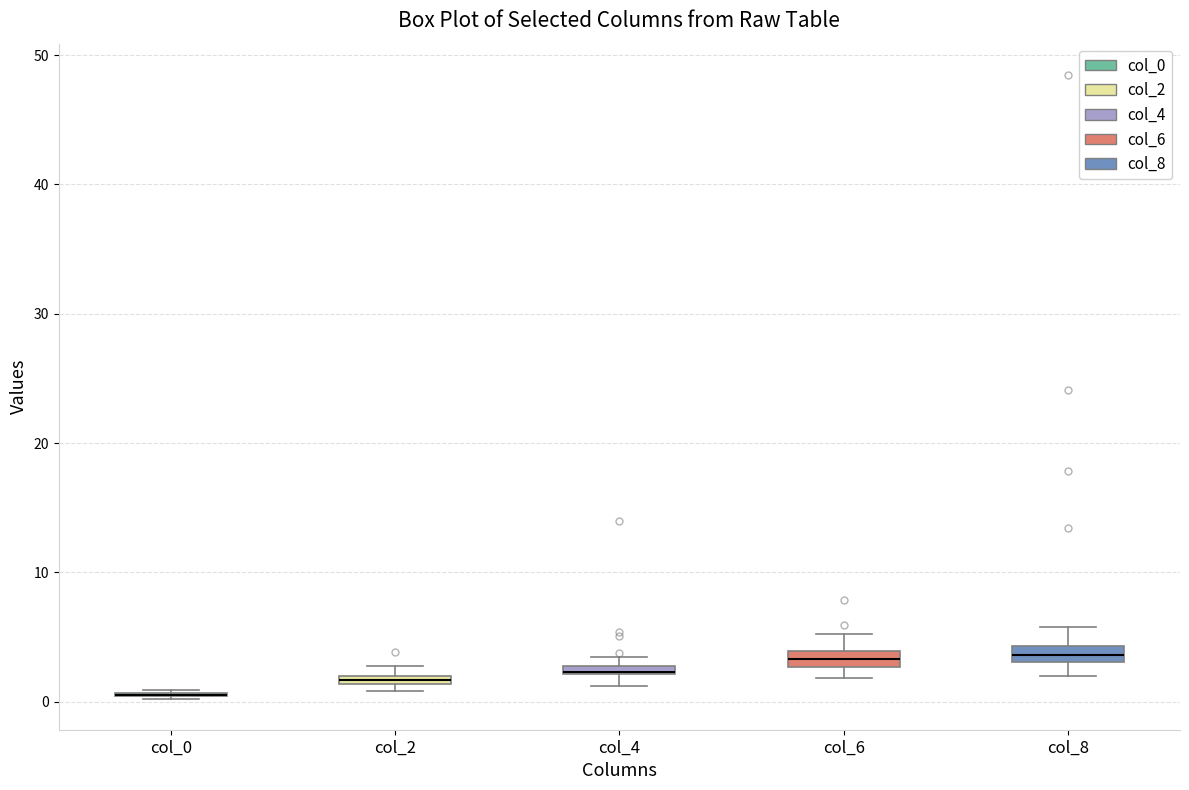

Where is the lower edge of the box for col_6 on the y-axis? The values are not printed on the chart, so give them approximately, as read against the axis.

3